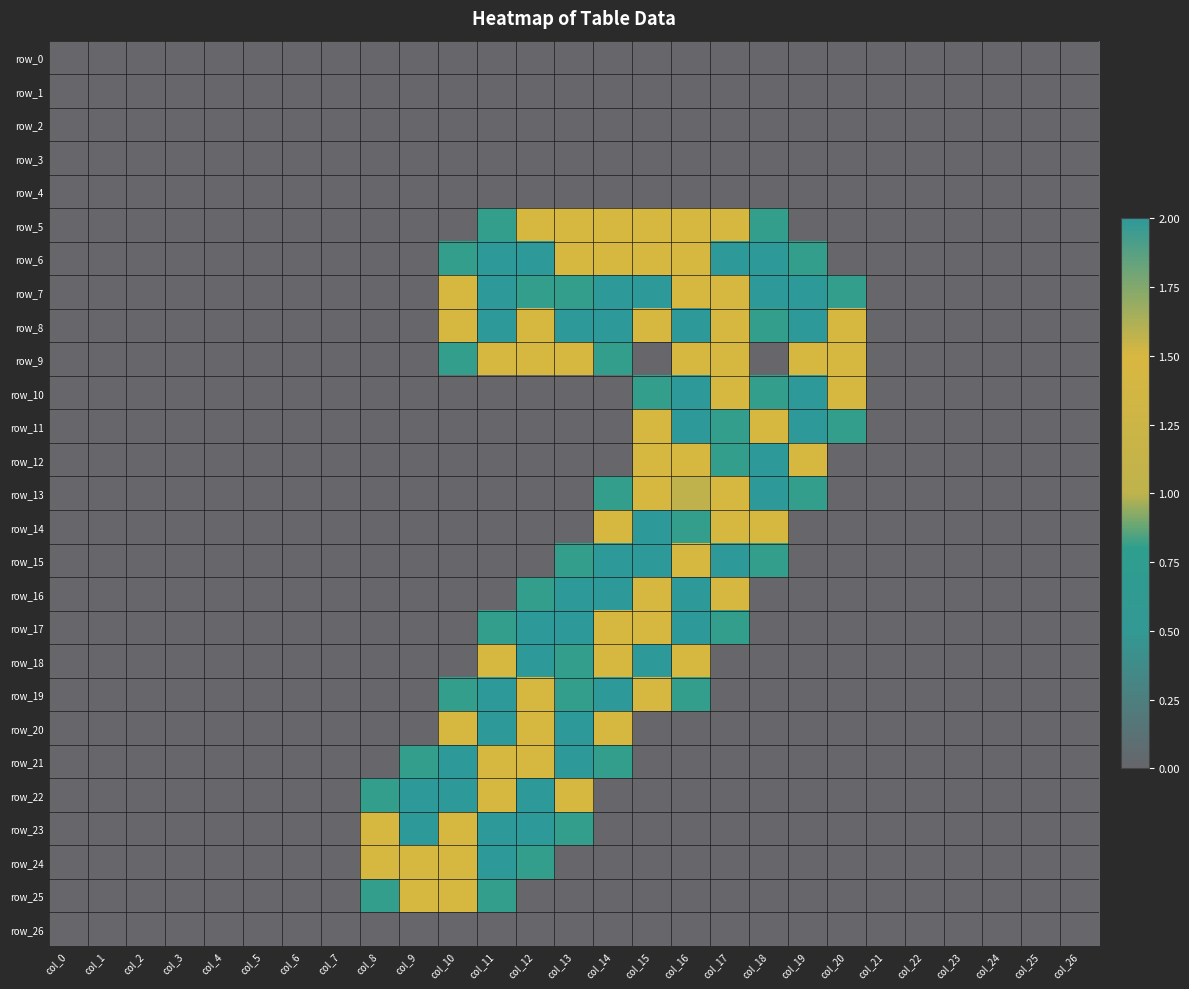

Reading left to right, what are all the values shown in this chart?

row_0: 0.0	0.0	0.0	0.0	0.0	0.0	0.0	0.0	0.0	0.0	0.0	0.0	0.0	0.0	0.0	0.0	0.0	0.0	0.0	0.0	0.0	0.0	0.0	0.0	0.0	0.0	0.0
row_1: 0.0	0.0	0.0	0.0	0.0	0.0	0.0	0.0	0.0	0.0	0.0	0.0	0.0	0.0	0.0	0.0	0.0	0.0	0.0	0.0	0.0	0.0	0.0	0.0	0.0	0.0	0.0
row_2: 0.0	0.0	0.0	0.0	0.0	0.0	0.0	0.0	0.0	0.0	0.0	0.0	0.0	0.0	0.0	0.0	0.0	0.0	0.0	0.0	0.0	0.0	0.0	0.0	0.0	0.0	0.0
row_3: 0.0	0.0	0.0	0.0	0.0	0.0	0.0	0.0	0.0	0.0	0.0	0.0	0.0	0.0	0.0	0.0	0.0	0.0	0.0	0.0	0.0	0.0	0.0	0.0	0.0	0.0	0.0
row_4: 0.0	0.0	0.0	0.0	0.0	0.0	0.0	0.0	0.0	0.0	0.0	0.0	0.0	0.0	0.0	0.0	0.0	0.0	0.0	0.0	0.0	0.0	0.0	0.0	0.0	0.0	0.0
row_5: 0.0	0.0	0.0	0.0	0.0	0.0	0.0	0.0	0.0	0.0	0.0	0.8	1.5	1.5	1.5	1.5	1.5	1.5	0.8	0.0	0.0	0.0	0.0	0.0	0.0	0.0	0.0
row_6: 0.0	0.0	0.0	0.0	0.0	0.0	0.0	0.0	0.0	0.0	0.8	2.0	2.0	1.5	1.5	1.5	1.5	2.0	2.0	0.8	0.0	0.0	0.0	0.0	0.0	0.0	0.0
row_7: 0.0	0.0	0.0	0.0	0.0	0.0	0.0	0.0	0.0	0.0	1.5	2.0	0.8	0.8	2.0	2.0	1.5	1.5	2.0	2.0	0.8	0.0	0.0	0.0	0.0	0.0	0.0
row_8: 0.0	0.0	0.0	0.0	0.0	0.0	0.0	0.0	0.0	0.0	1.5	2.0	1.5	2.0	2.0	1.5	2.0	1.5	0.8	2.0	1.5	0.0	0.0	0.0	0.0	0.0	0.0
row_9: 0.0	0.0	0.0	0.0	0.0	0.0	0.0	0.0	0.0	0.0	0.8	1.5	1.5	1.5	0.8	0.0	1.5	1.5	0.0	1.5	1.5	0.0	0.0	0.0	0.0	0.0	0.0
row_10: 0.0	0.0	0.0	0.0	0.0	0.0	0.0	0.0	0.0	0.0	0.0	0.0	0.0	0.0	0.0	0.8	2.0	1.5	0.8	2.0	1.5	0.0	0.0	0.0	0.0	0.0	0.0
row_11: 0.0	0.0	0.0	0.0	0.0	0.0	0.0	0.0	0.0	0.0	0.0	0.0	0.0	0.0	0.0	1.5	2.0	0.8	1.5	2.0	0.8	0.0	0.0	0.0	0.0	0.0	0.0
row_12: 0.0	0.0	0.0	0.0	0.0	0.0	0.0	0.0	0.0	0.0	0.0	0.0	0.0	0.0	0.0	1.5	1.5	0.8	2.0	1.5	0.0	0.0	0.0	0.0	0.0	0.0	0.0
row_13: 0.0	0.0	0.0	0.0	0.0	0.0	0.0	0.0	0.0	0.0	0.0	0.0	0.0	0.0	0.8	1.5	1.0	1.5	2.0	0.8	0.0	0.0	0.0	0.0	0.0	0.0	0.0
row_14: 0.0	0.0	0.0	0.0	0.0	0.0	0.0	0.0	0.0	0.0	0.0	0.0	0.0	0.0	1.5	2.0	0.8	1.5	1.5	0.0	0.0	0.0	0.0	0.0	0.0	0.0	0.0
row_15: 0.0	0.0	0.0	0.0	0.0	0.0	0.0	0.0	0.0	0.0	0.0	0.0	0.0	0.8	2.0	2.0	1.5	2.0	0.8	0.0	0.0	0.0	0.0	0.0	0.0	0.0	0.0
row_16: 0.0	0.0	0.0	0.0	0.0	0.0	0.0	0.0	0.0	0.0	0.0	0.0	0.8	2.0	2.0	1.5	2.0	1.5	0.0	0.0	0.0	0.0	0.0	0.0	0.0	0.0	0.0
row_17: 0.0	0.0	0.0	0.0	0.0	0.0	0.0	0.0	0.0	0.0	0.0	0.8	2.0	2.0	1.5	1.5	2.0	0.8	0.0	0.0	0.0	0.0	0.0	0.0	0.0	0.0	0.0
row_18: 0.0	0.0	0.0	0.0	0.0	0.0	0.0	0.0	0.0	0.0	0.0	1.5	2.0	0.8	1.5	2.0	1.5	0.0	0.0	0.0	0.0	0.0	0.0	0.0	0.0	0.0	0.0
row_19: 0.0	0.0	0.0	0.0	0.0	0.0	0.0	0.0	0.0	0.0	0.8	2.0	1.5	0.8	2.0	1.5	0.8	0.0	0.0	0.0	0.0	0.0	0.0	0.0	0.0	0.0	0.0
row_20: 0.0	0.0	0.0	0.0	0.0	0.0	0.0	0.0	0.0	0.0	1.5	2.0	1.5	2.0	1.5	0.0	0.0	0.0	0.0	0.0	0.0	0.0	0.0	0.0	0.0	0.0	0.0
row_21: 0.0	0.0	0.0	0.0	0.0	0.0	0.0	0.0	0.0	0.8	2.0	1.5	1.5	2.0	0.8	0.0	0.0	0.0	0.0	0.0	0.0	0.0	0.0	0.0	0.0	0.0	0.0
row_22: 0.0	0.0	0.0	0.0	0.0	0.0	0.0	0.0	0.8	2.0	2.0	1.5	2.0	1.5	0.0	0.0	0.0	0.0	0.0	0.0	0.0	0.0	0.0	0.0	0.0	0.0	0.0
row_23: 0.0	0.0	0.0	0.0	0.0	0.0	0.0	0.0	1.5	2.0	1.5	2.0	2.0	0.8	0.0	0.0	0.0	0.0	0.0	0.0	0.0	0.0	0.0	0.0	0.0	0.0	0.0
row_24: 0.0	0.0	0.0	0.0	0.0	0.0	0.0	0.0	1.5	1.5	1.5	2.0	0.8	0.0	0.0	0.0	0.0	0.0	0.0	0.0	0.0	0.0	0.0	0.0	0.0	0.0	0.0
row_25: 0.0	0.0	0.0	0.0	0.0	0.0	0.0	0.0	0.8	1.5	1.5	0.8	0.0	0.0	0.0	0.0	0.0	0.0	0.0	0.0	0.0	0.0	0.0	0.0	0.0	0.0	0.0
row_26: 0.0	0.0	0.0	0.0	0.0	0.0	0.0	0.0	0.0	0.0	0.0	0.0	0.0	0.0	0.0	0.0	0.0	0.0	0.0	0.0	0.0	0.0	0.0	0.0	0.0	0.0	0.0